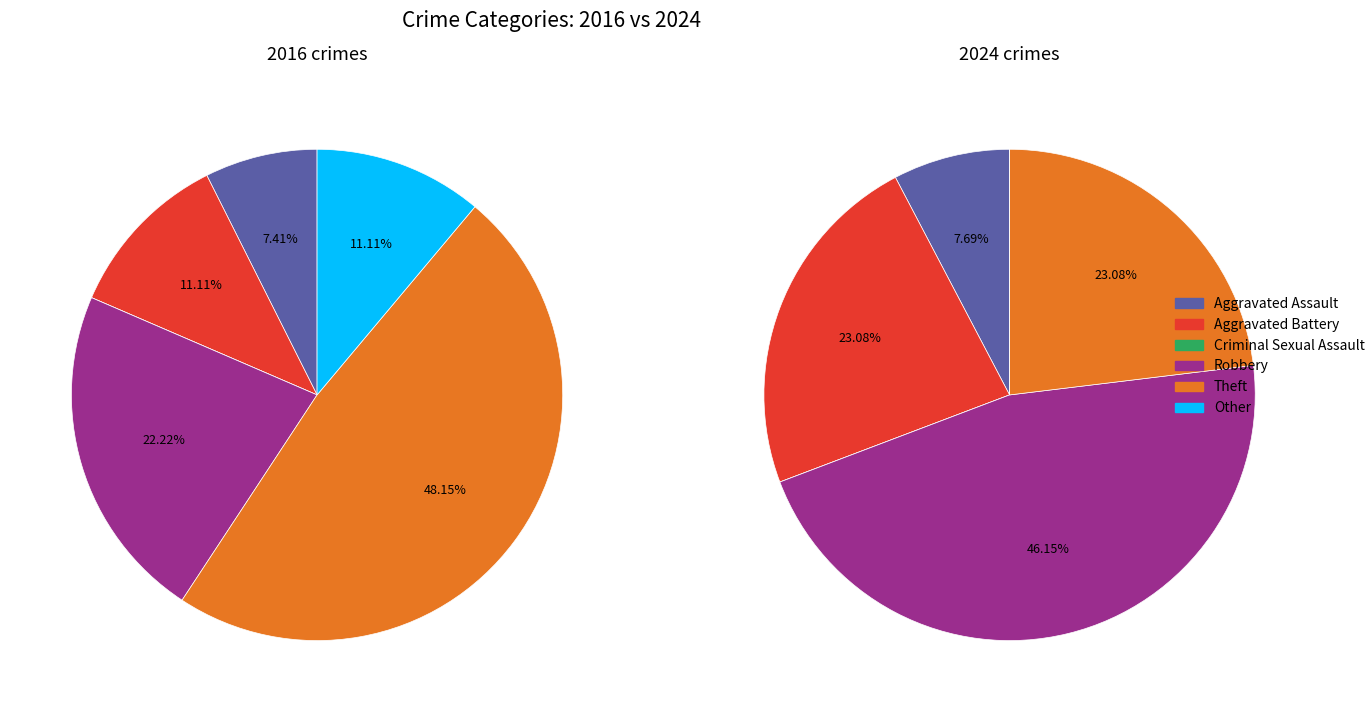

What is the change in value from Robbery to Other?

-3